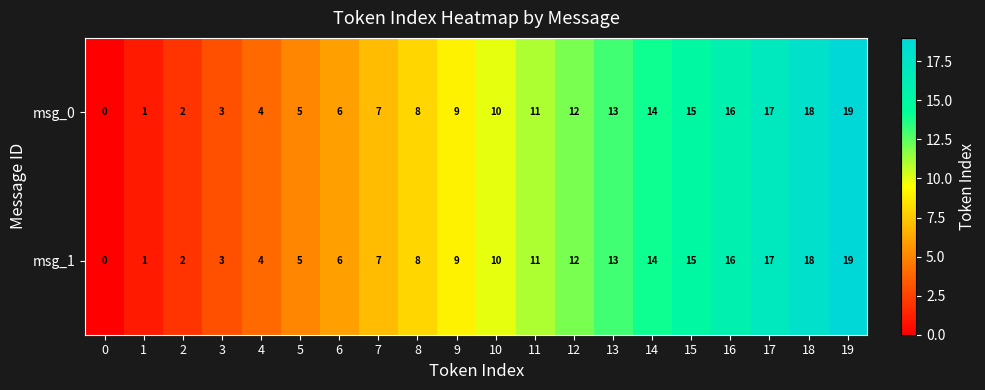

How many values in the msg_0 series are below 10?

10